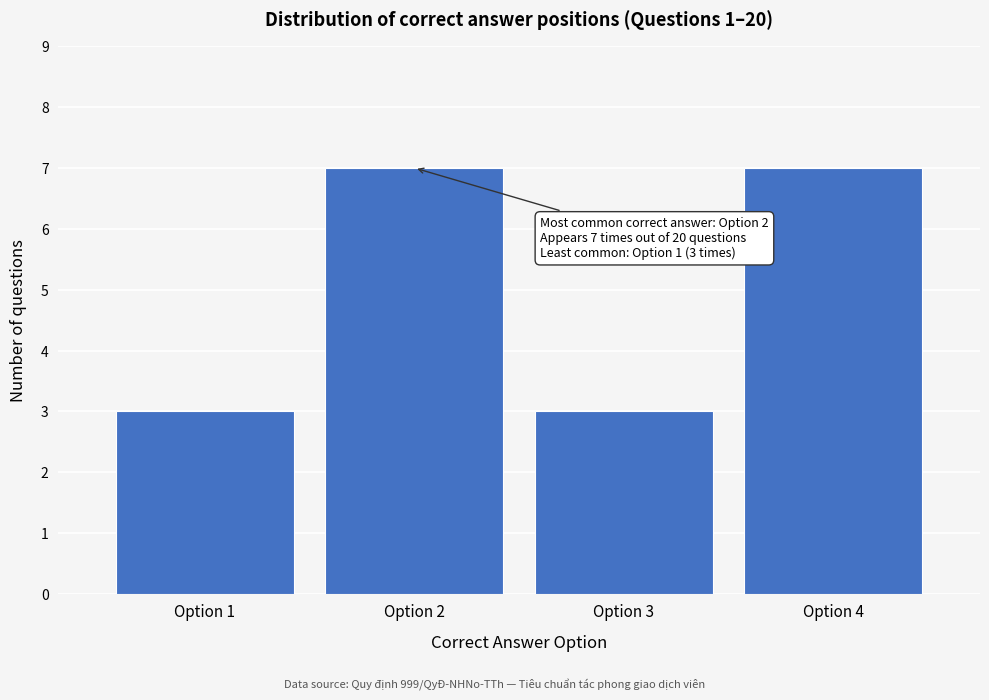

Reading right to left, extract all data points from this chart.

Option 4=7	Option 3=3	Option 2=7	Option 1=3